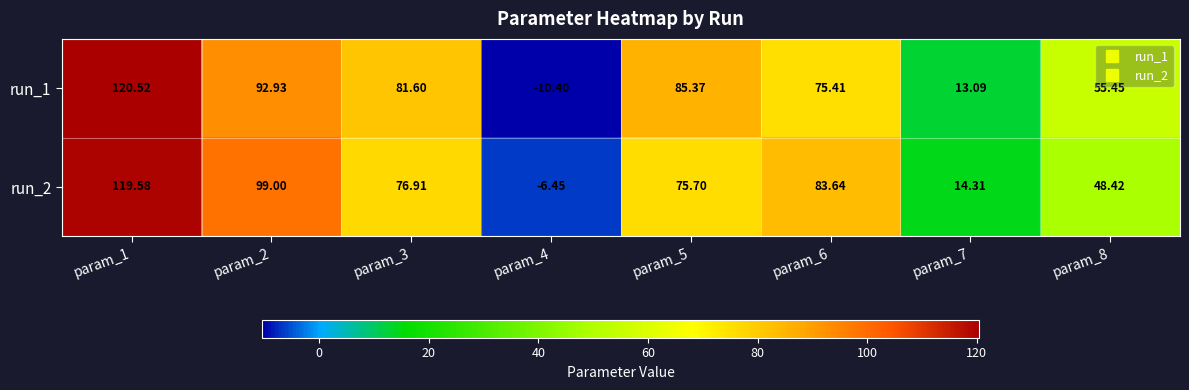

How many categories are shown in the chart?

8